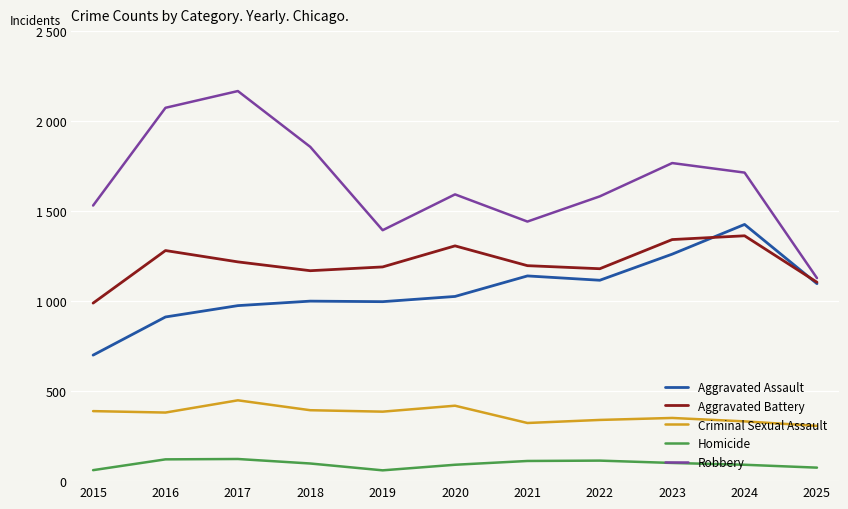

True or false: Aggravated Assault and Robbery intersect in this chart.

False